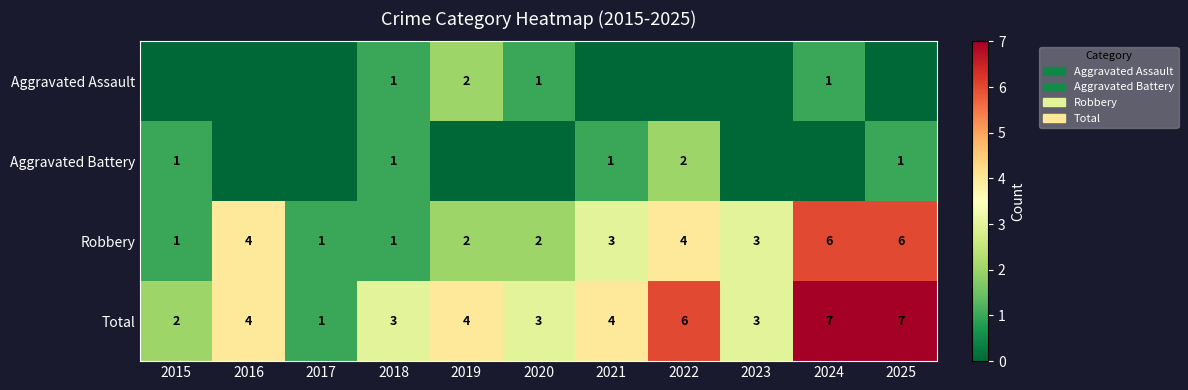

How many data points in Robbery are less than 3?

5